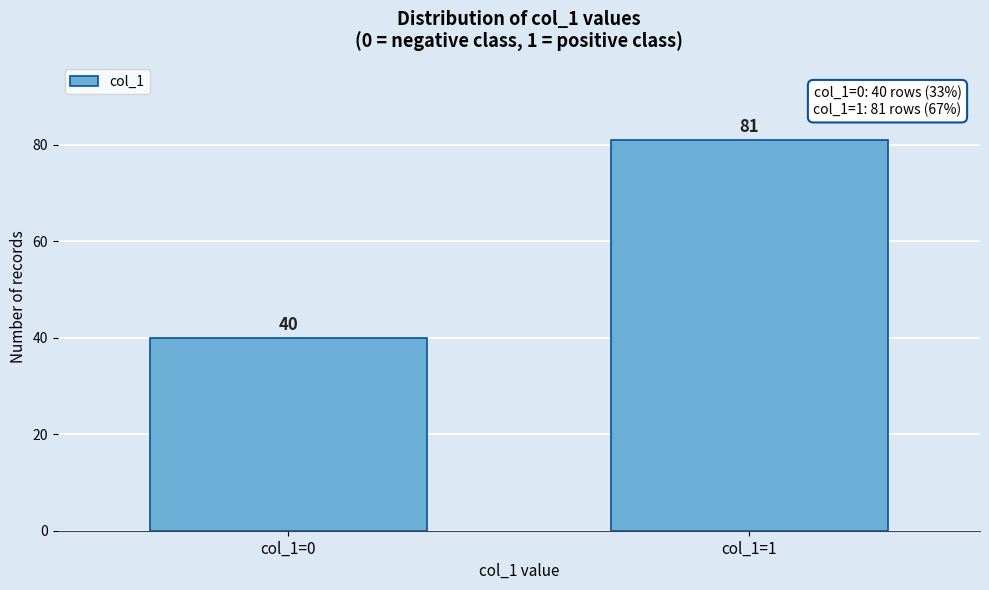

Reading left to right, what are all the values shown in this chart?

col_1=0=40	col_1=1=81